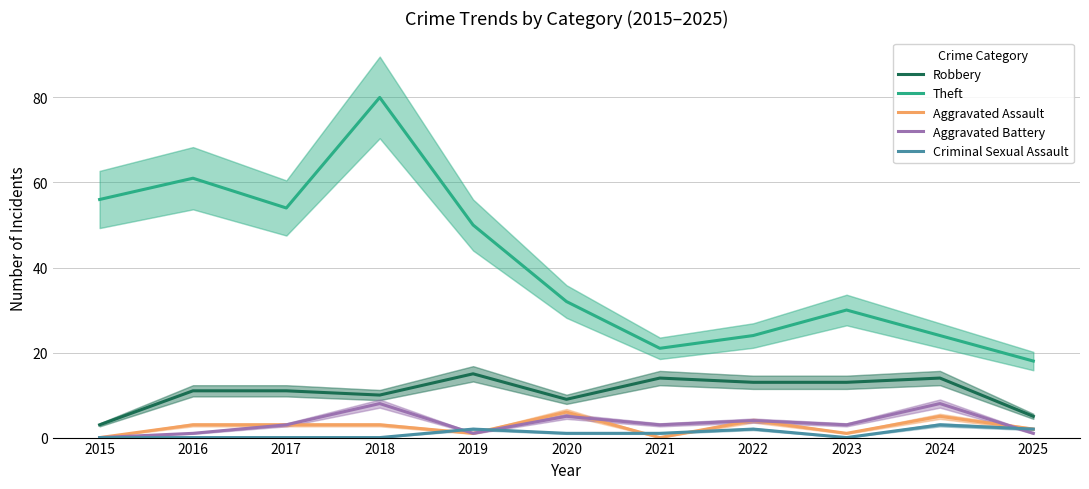

What is the sum of all Aggravated Battery values?

37